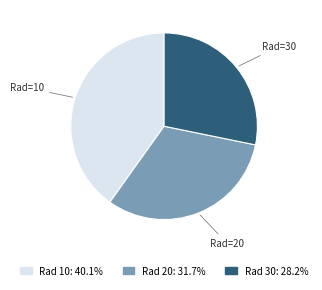

Is there any slice that represents more than half of the pie?

No